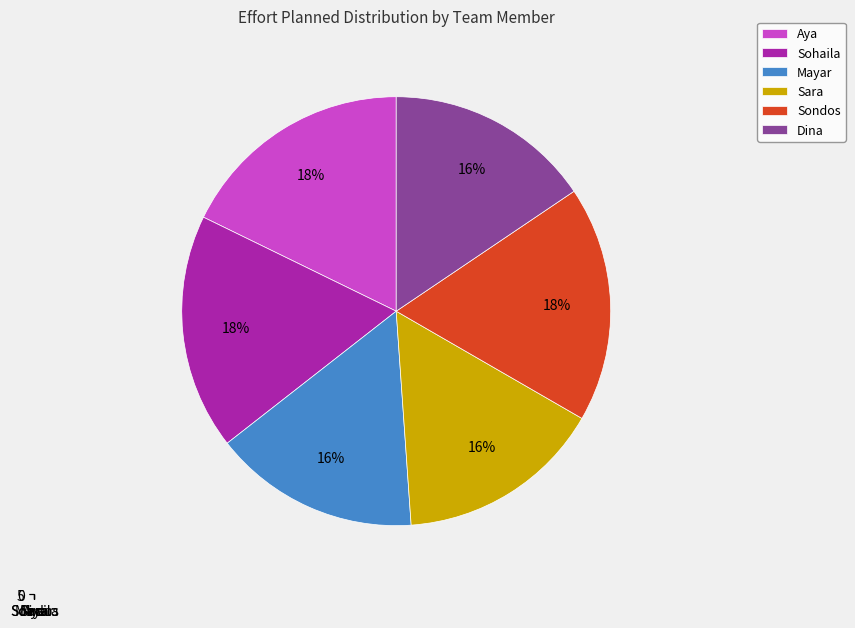

What percentage is NOT represented by Sara?

84.4%